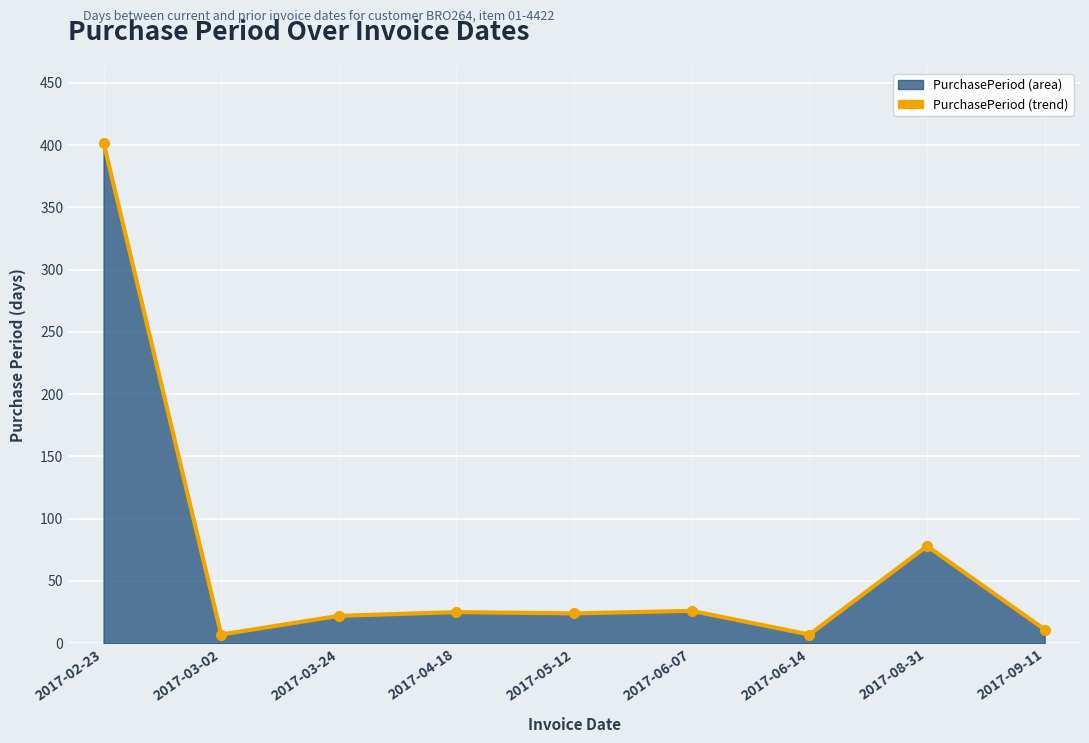

What is the label of the 5th point from the right?

2017-05-12